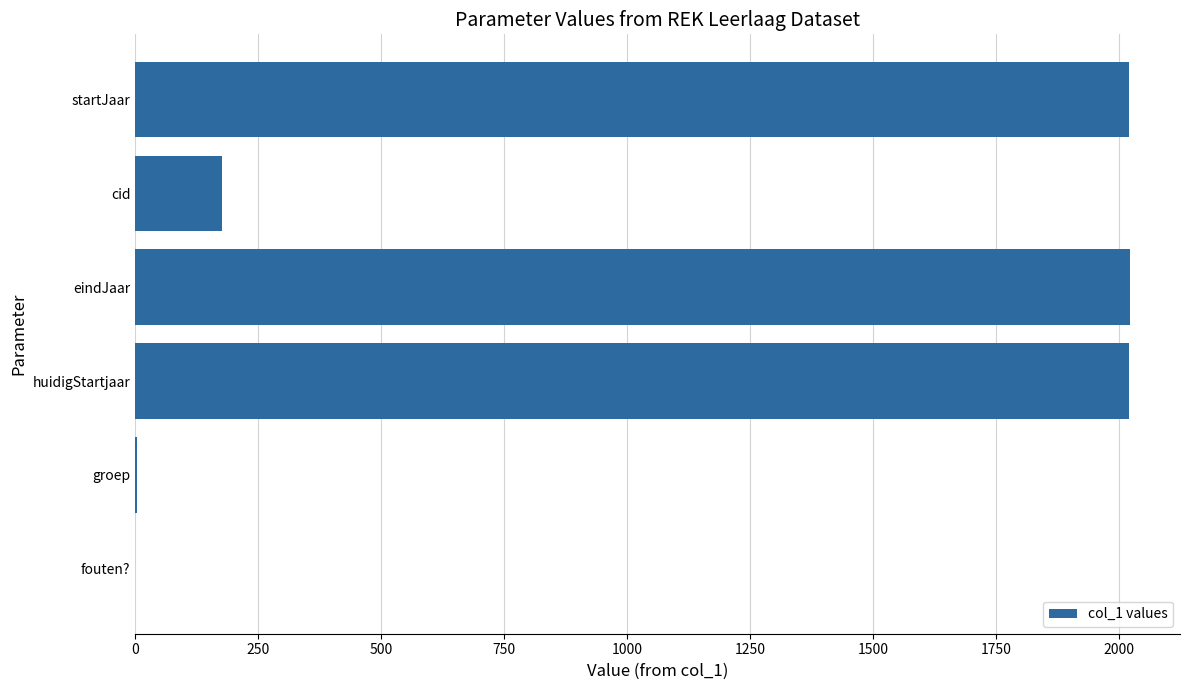

What is the change in value from eindJaar to fouten??

-2022